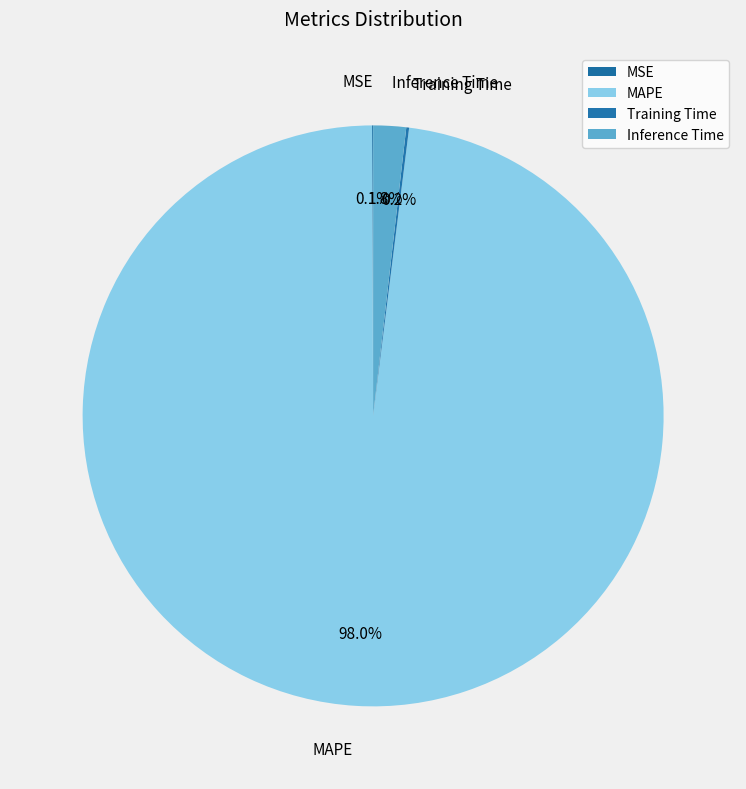

Which category accounts for the majority?

MAPE